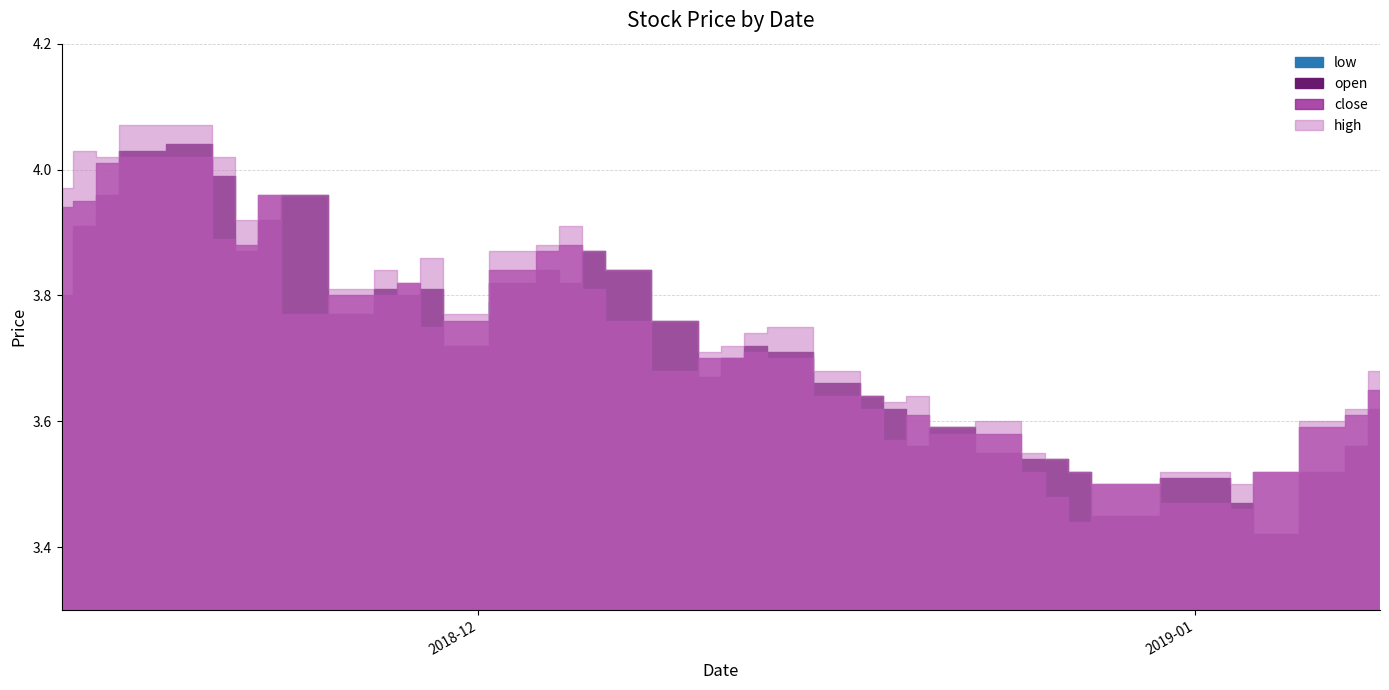

Where is the first local maximum for open?

2018-11-19